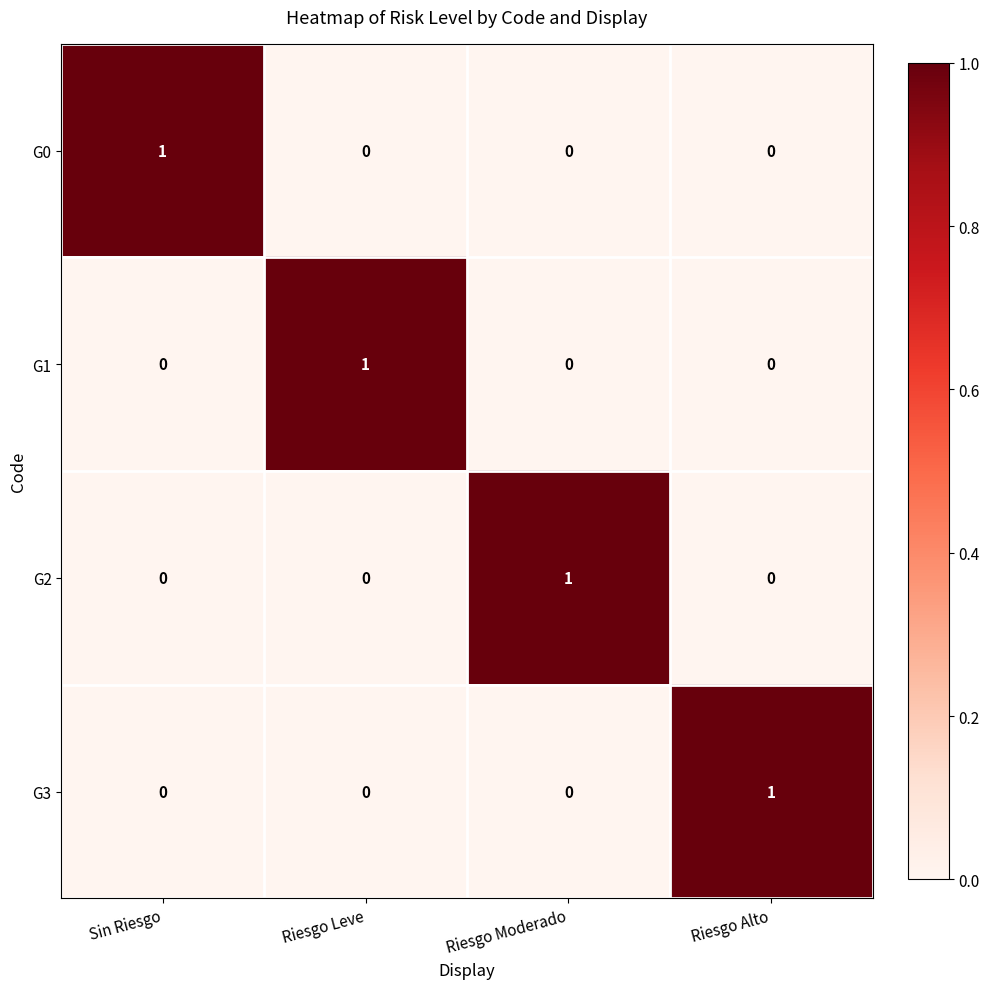

How many G2 values are between 0 and 1?

4